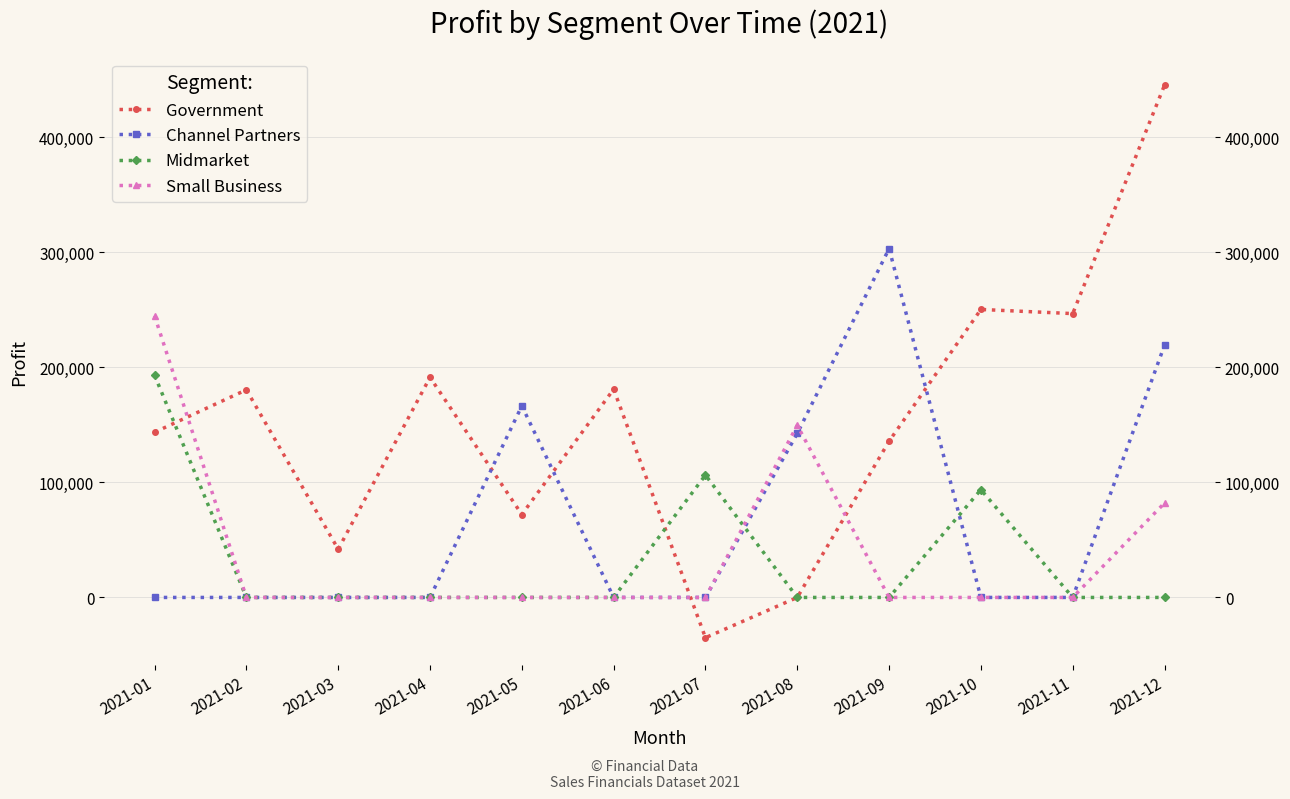

How many series are shown in this chart?

4